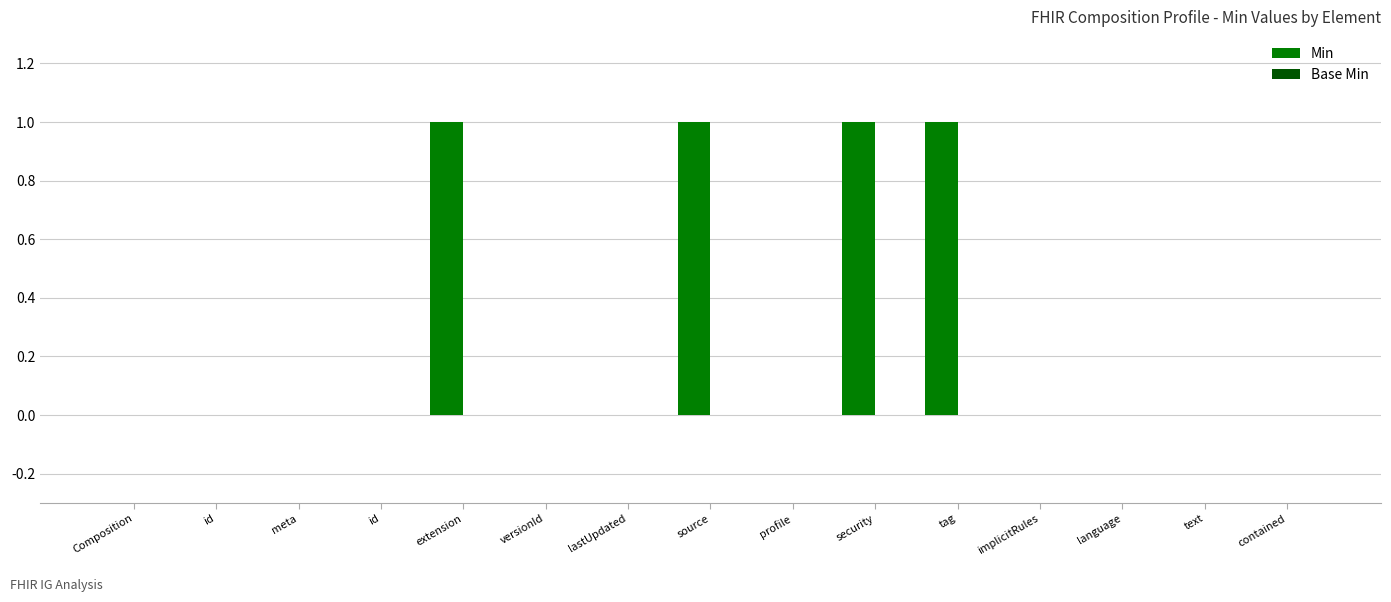

Are the bars horizontal?

No